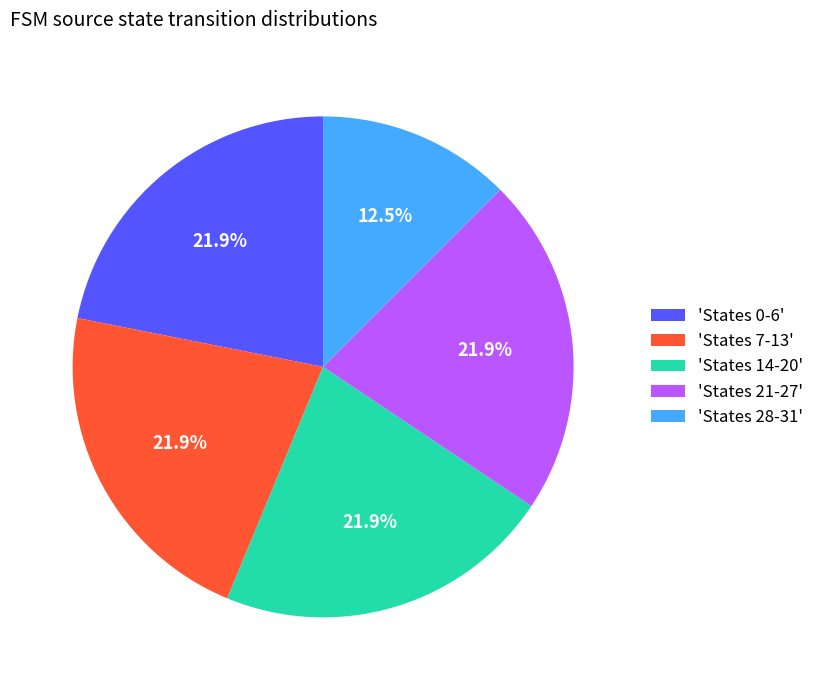

Does 'States 0-6' represent more than half of the total?

No